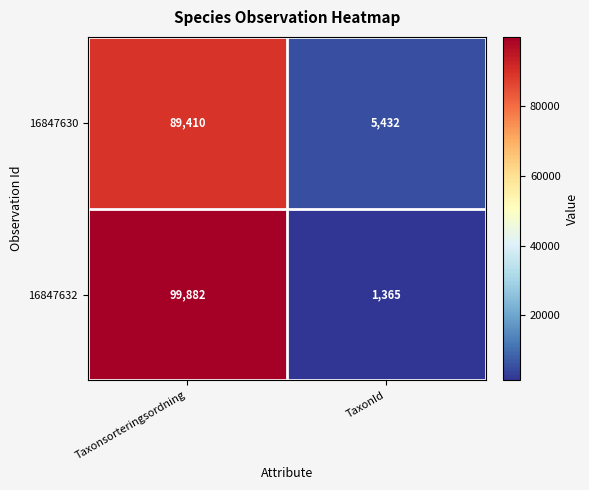

At TaxonId, list the series in order from smallest to largest.

16847632, 16847630